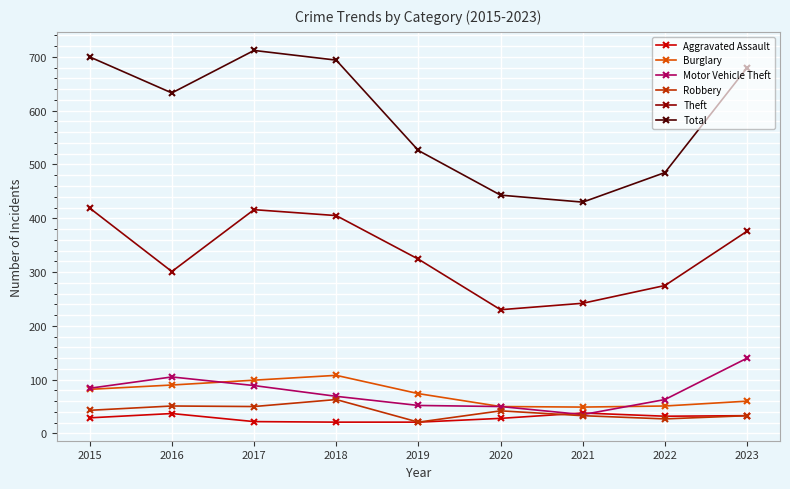

What is the minimum value for Aggravated Assault?

21